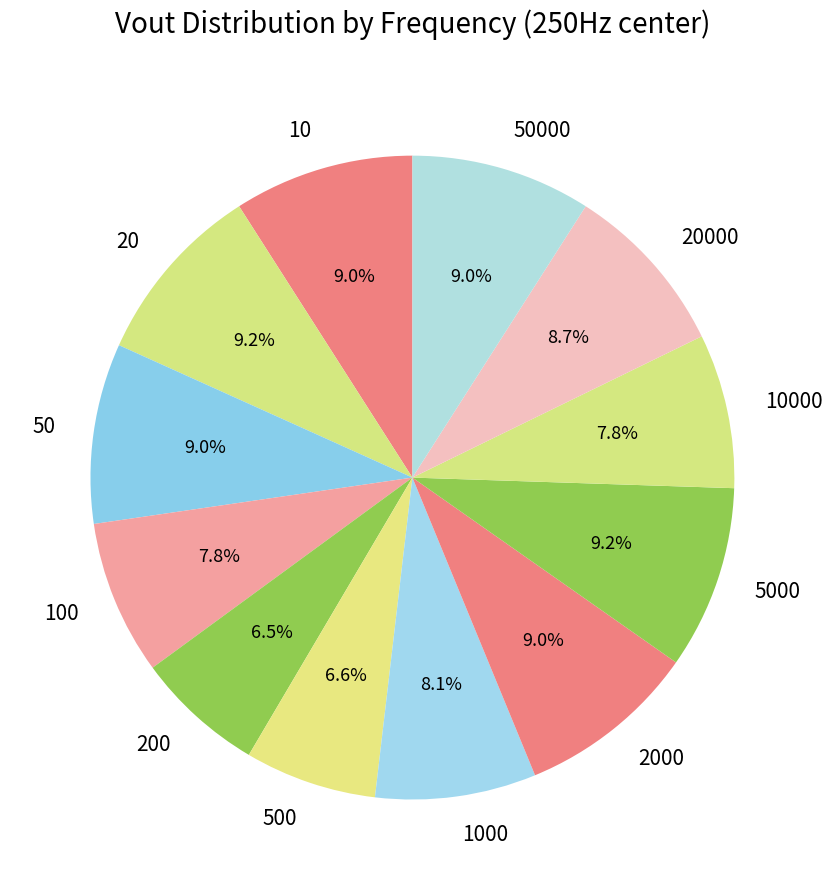

To the nearest percent, what is the average slice percentage?

8%